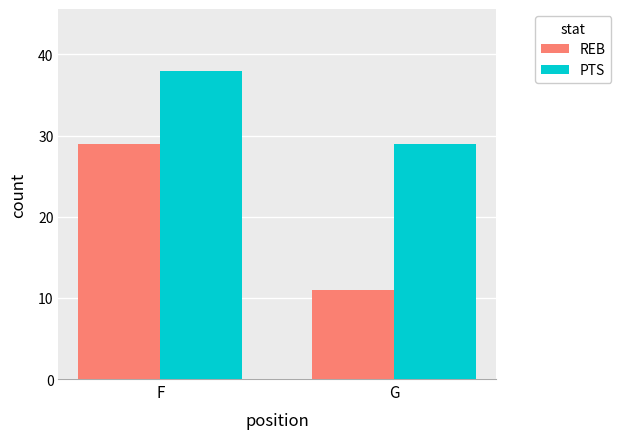

What is the sum of all PTS values?

67